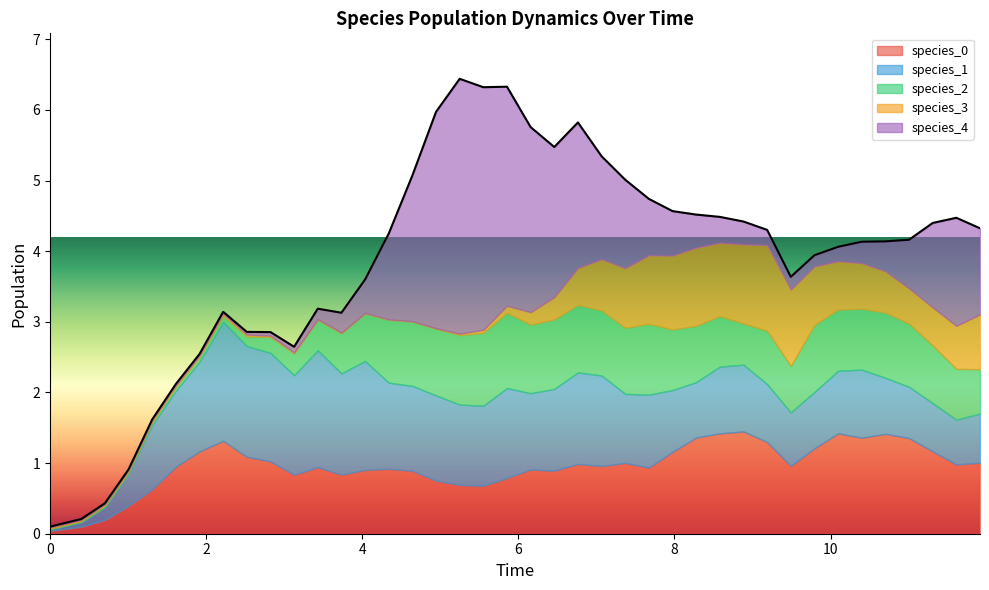

What is the maximum value for species_0?

1.4